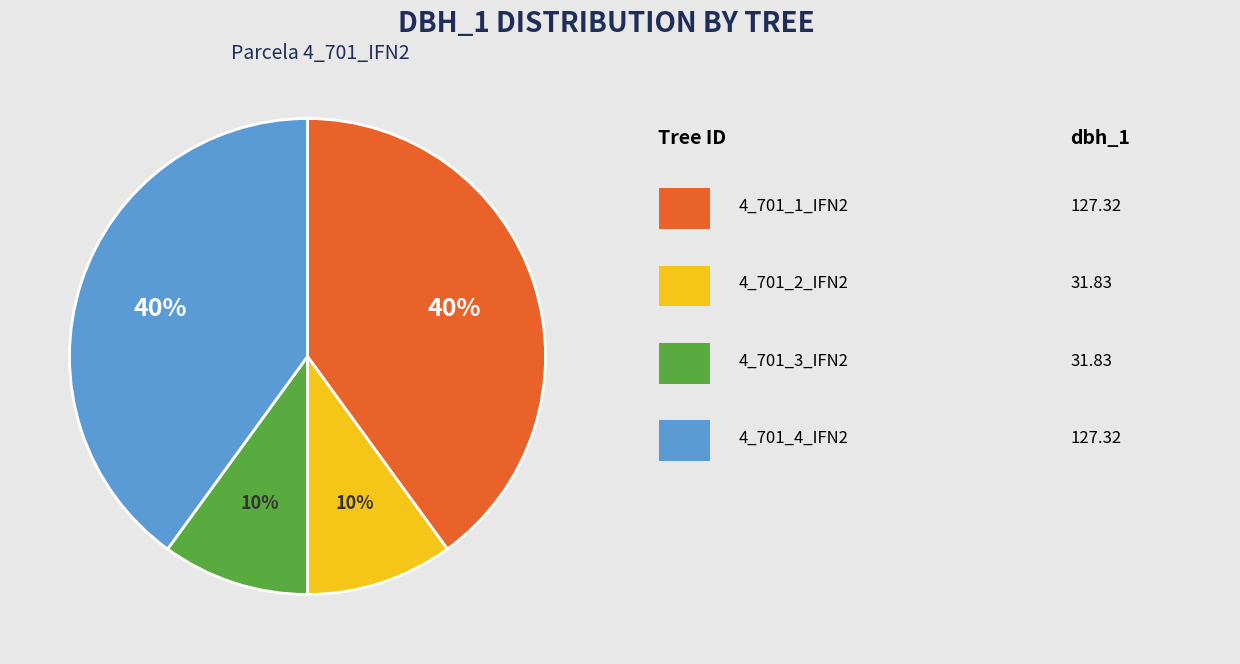

To the nearest percent, what is the average slice percentage?

25%